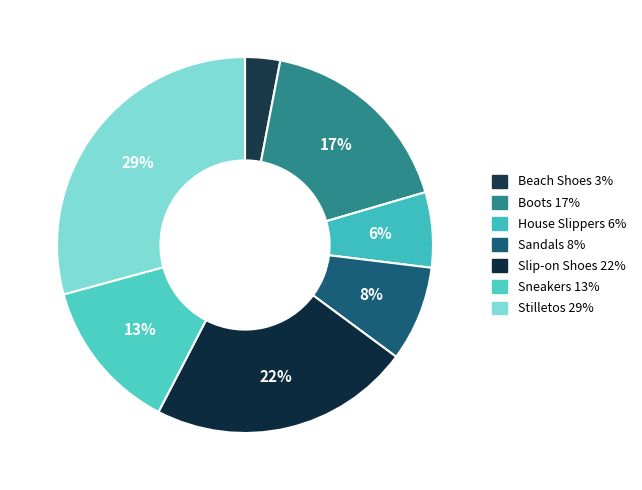

To the nearest percent, what is the difference between the Sandals and Sneakers slice percentages?

5%